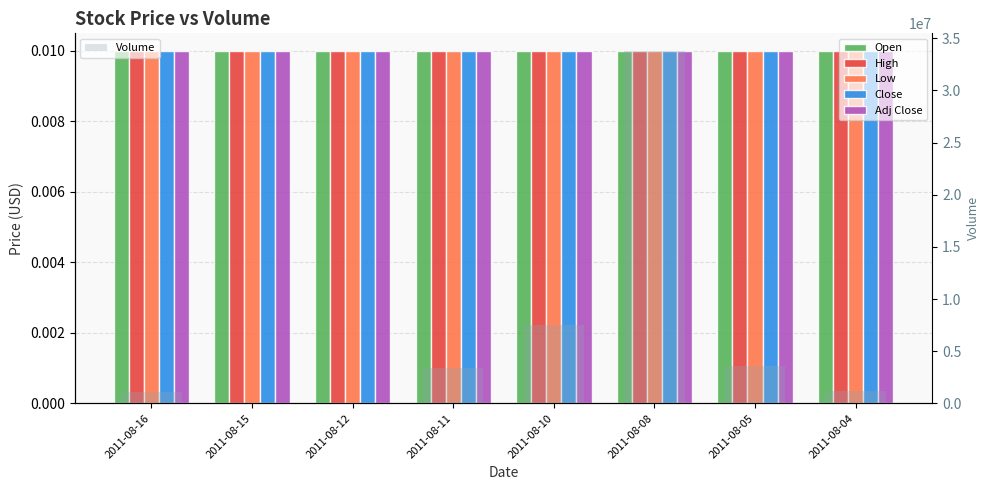

Which category has the lowest value across all series?

2011-08-15